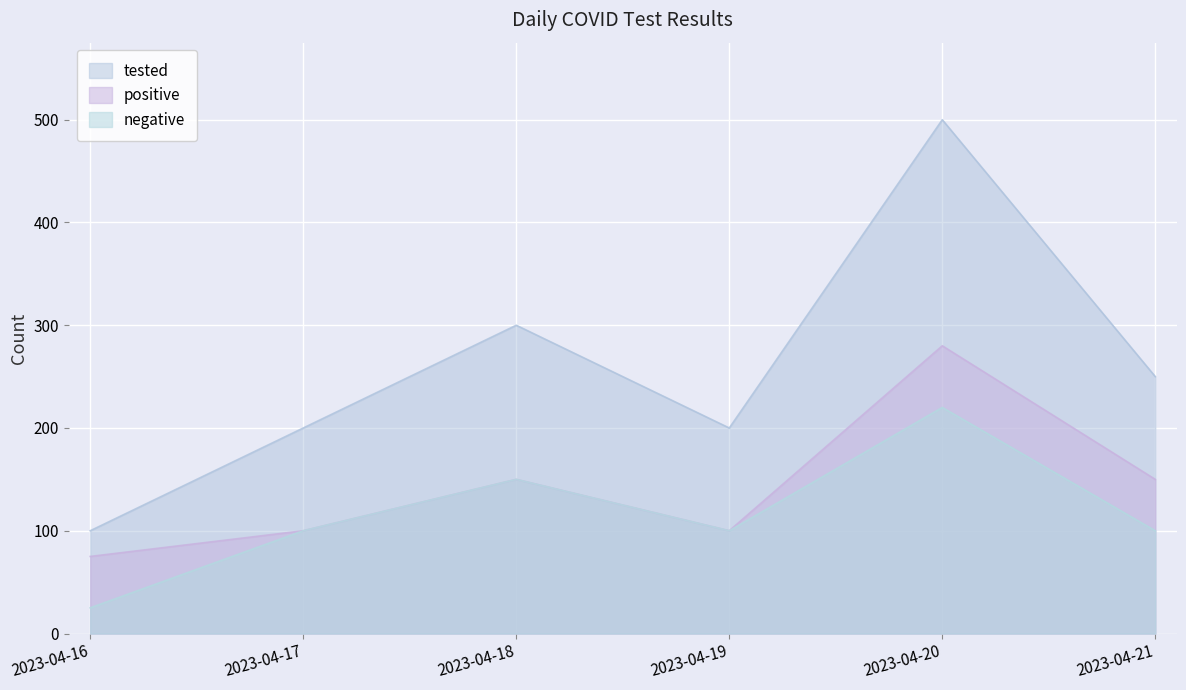

Which series has the widest spread of values?

tested